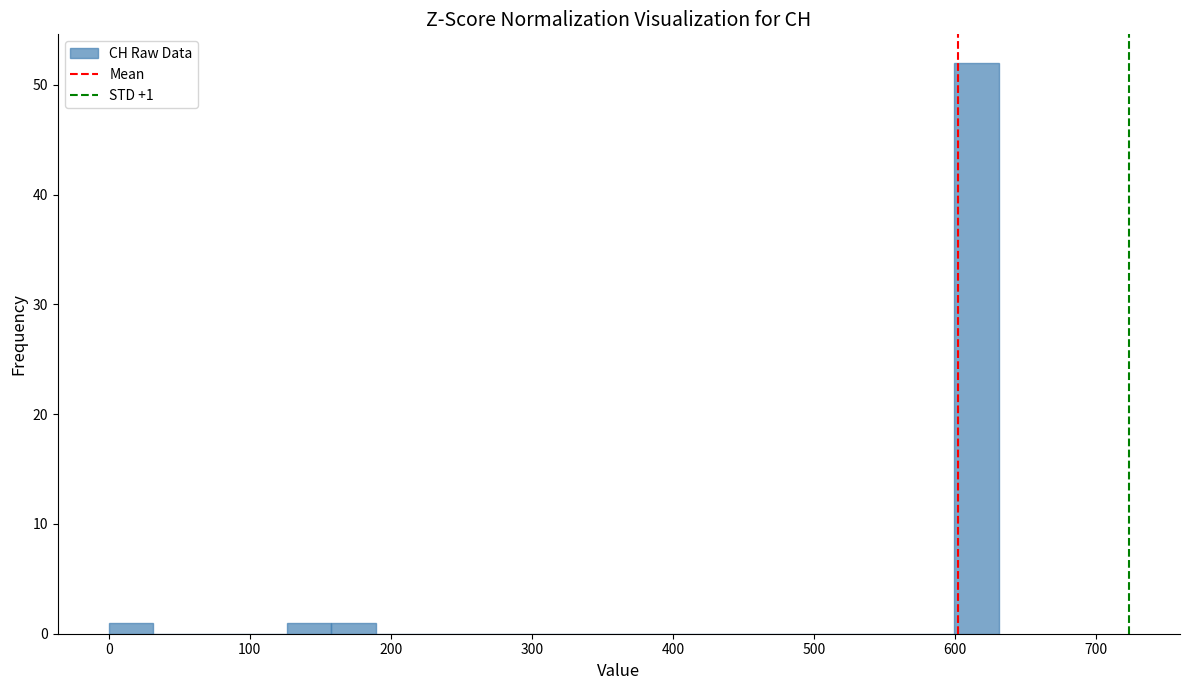

Read against the x-axis, roughly where is the centre of the tallest bar?

620